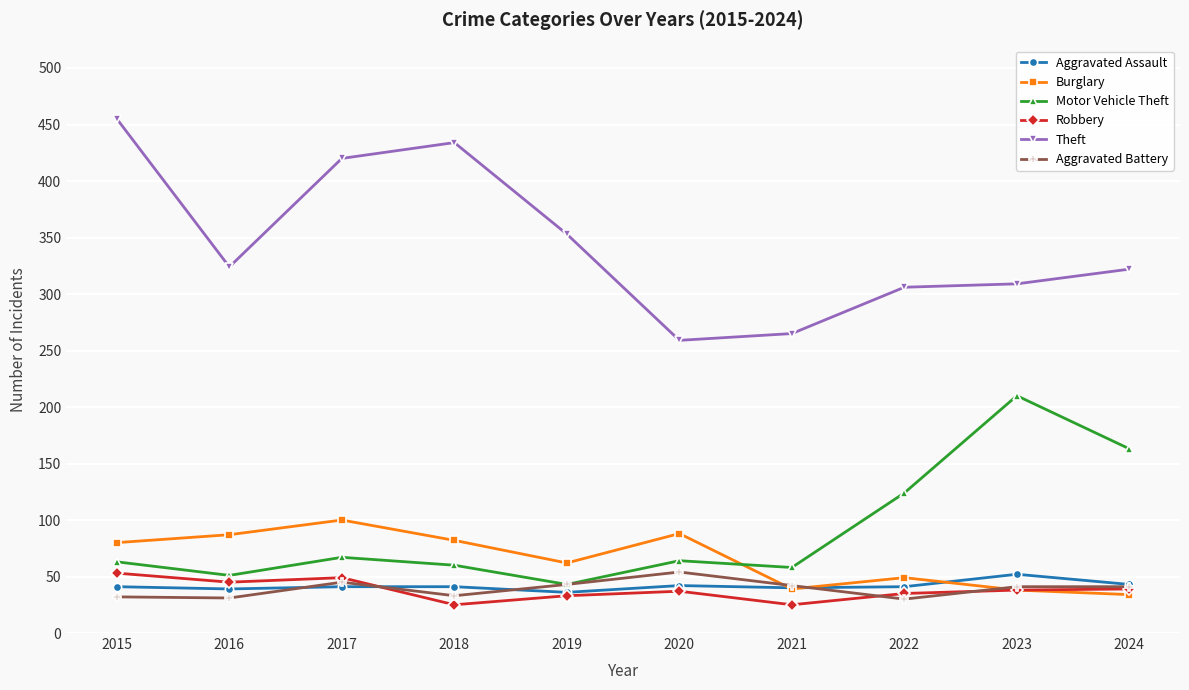

Count the number of categories in the chart.

10